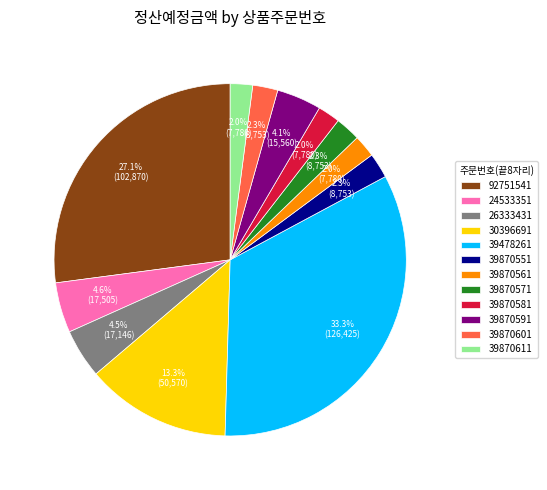

To the nearest percent, what is the difference between the largest and smallest slice percentages?

31%